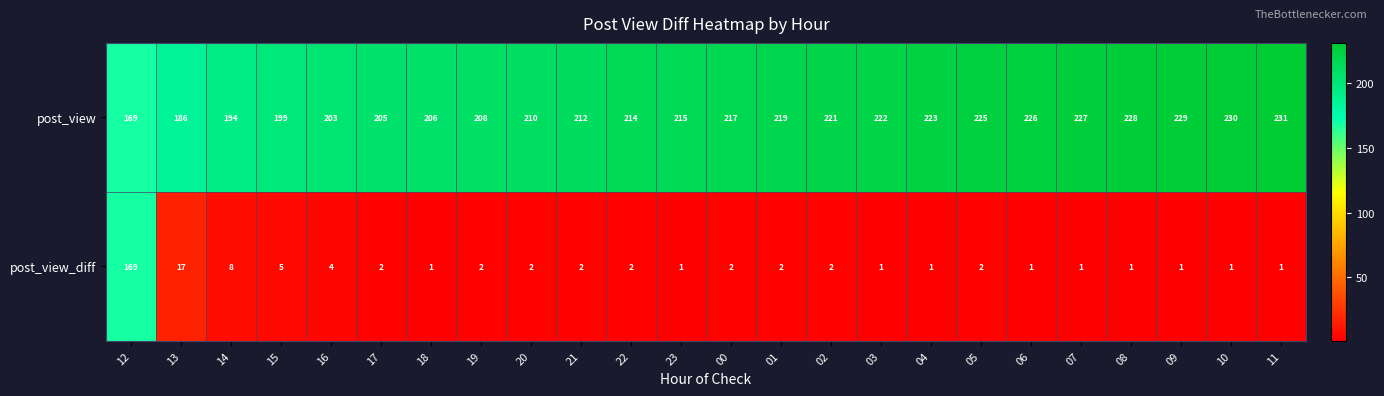

Which category has the highest value across all series?

11